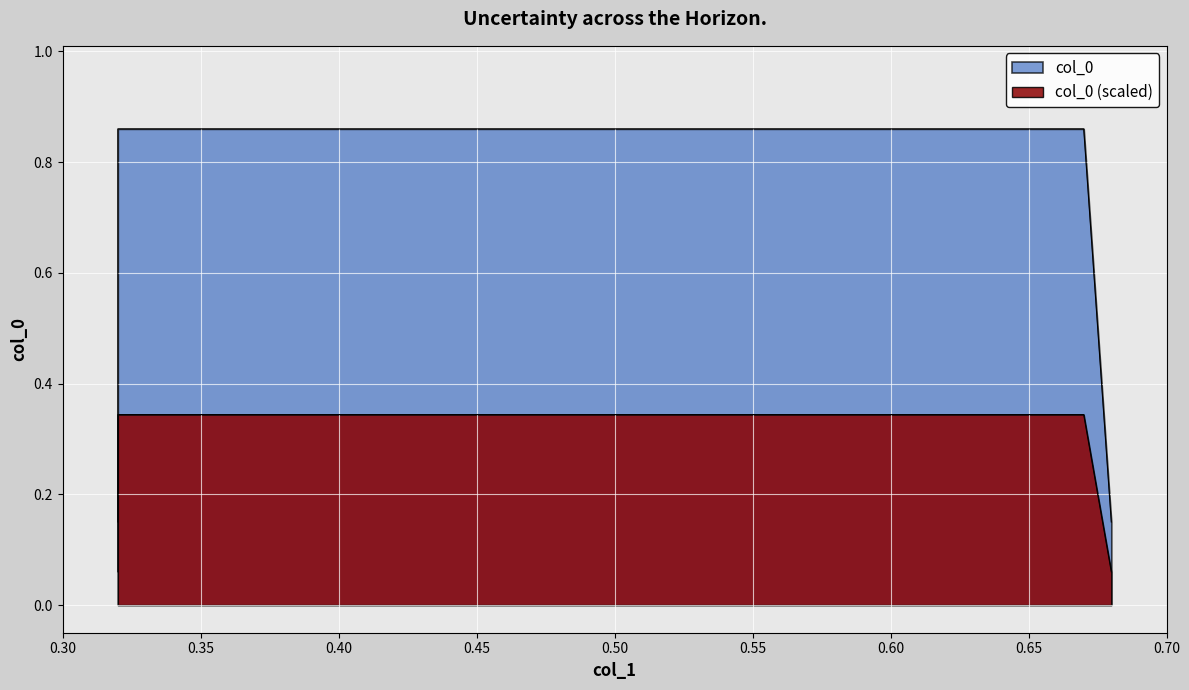

The chart shows a value of 1.4 at 0.32. True or false?

False